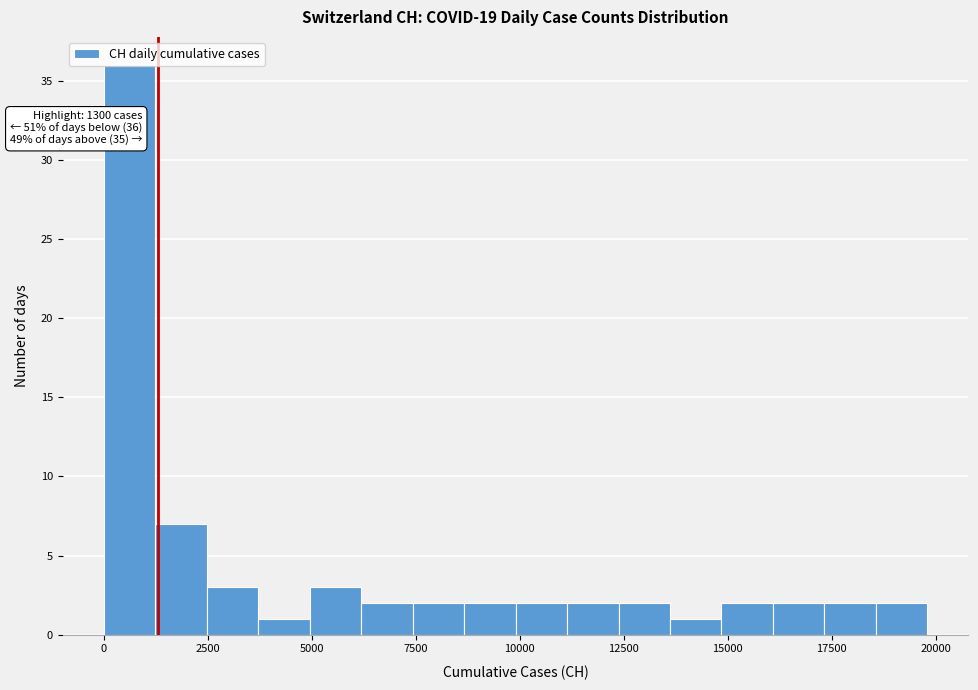

Read against the x-axis, roughly where is the centre of the tallest bar?

500